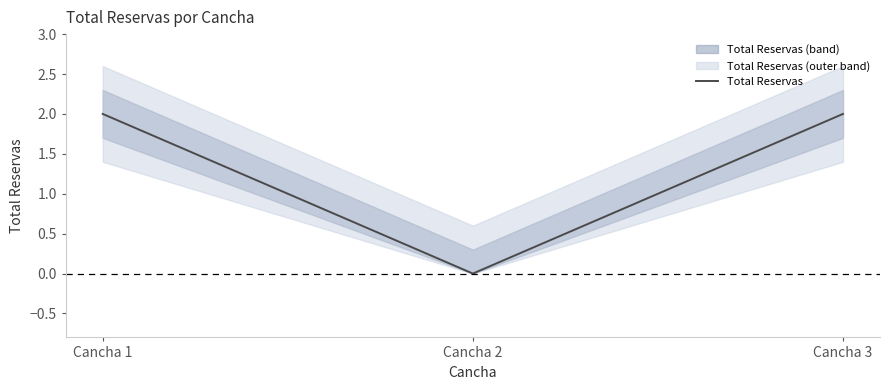

Rank the categories by value from highest to lowest.

Cancha 1, Cancha 3, Cancha 2